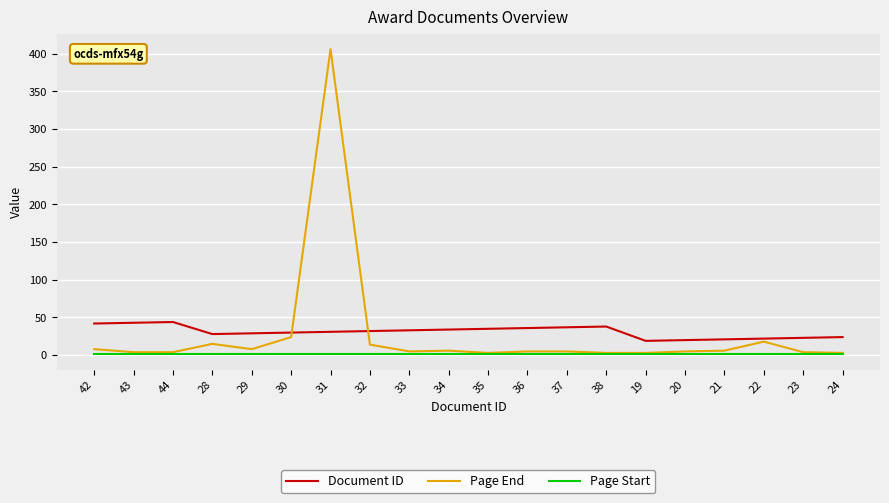

Rank the series by their maximum value, from lowest to highest.

Page Start, Document ID, Page End